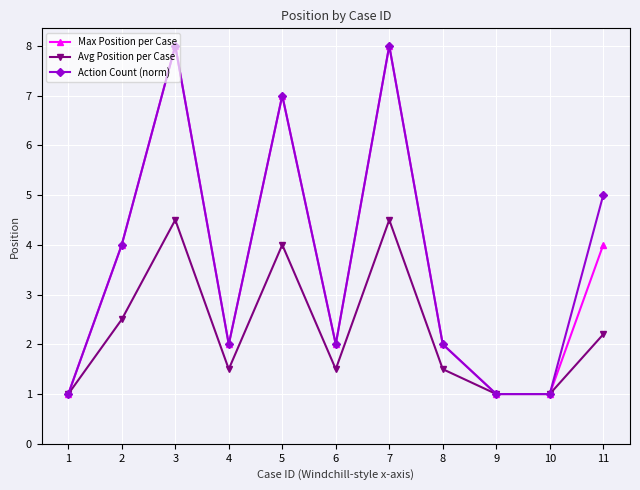

At which category does Action Count (norm) reach its first local peak?

3